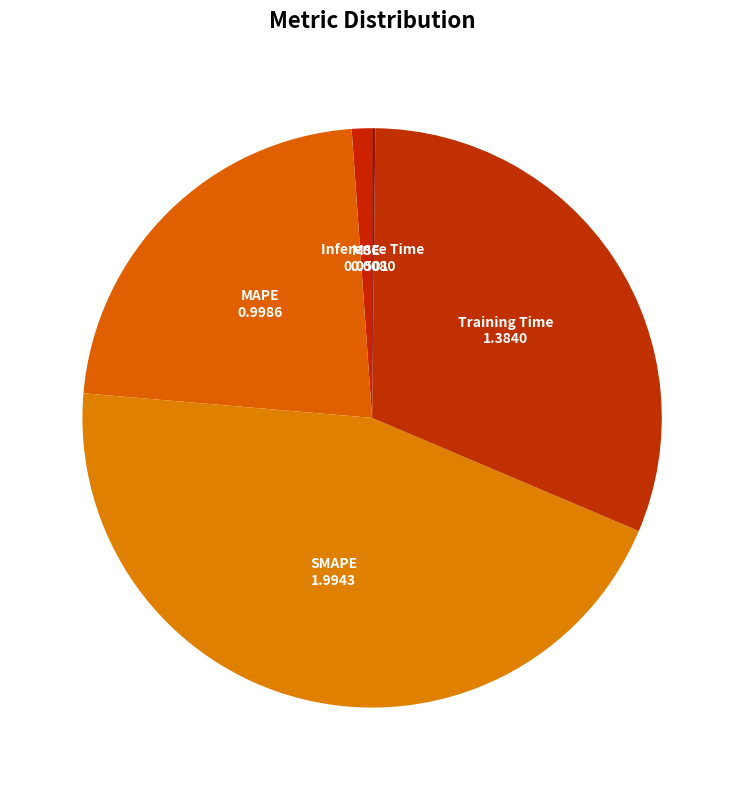

Does Training Time represent more than half of the total?

No